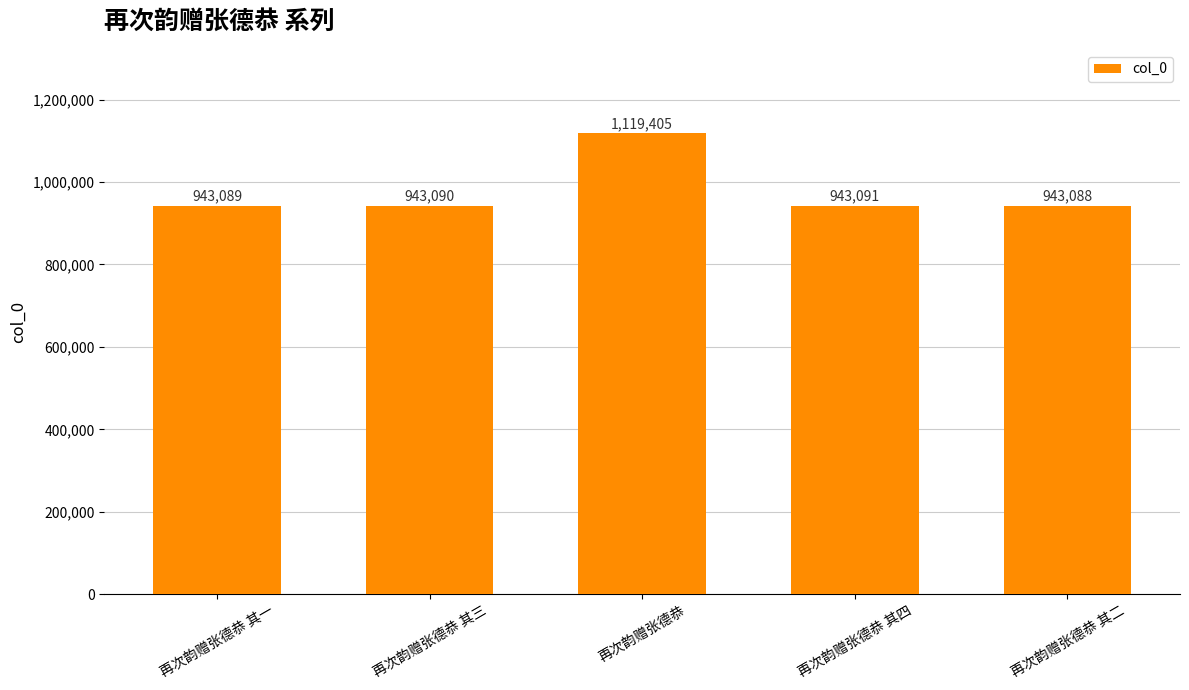

True or false: the data shows 1119405 at 再次韵赠张德恭.

True